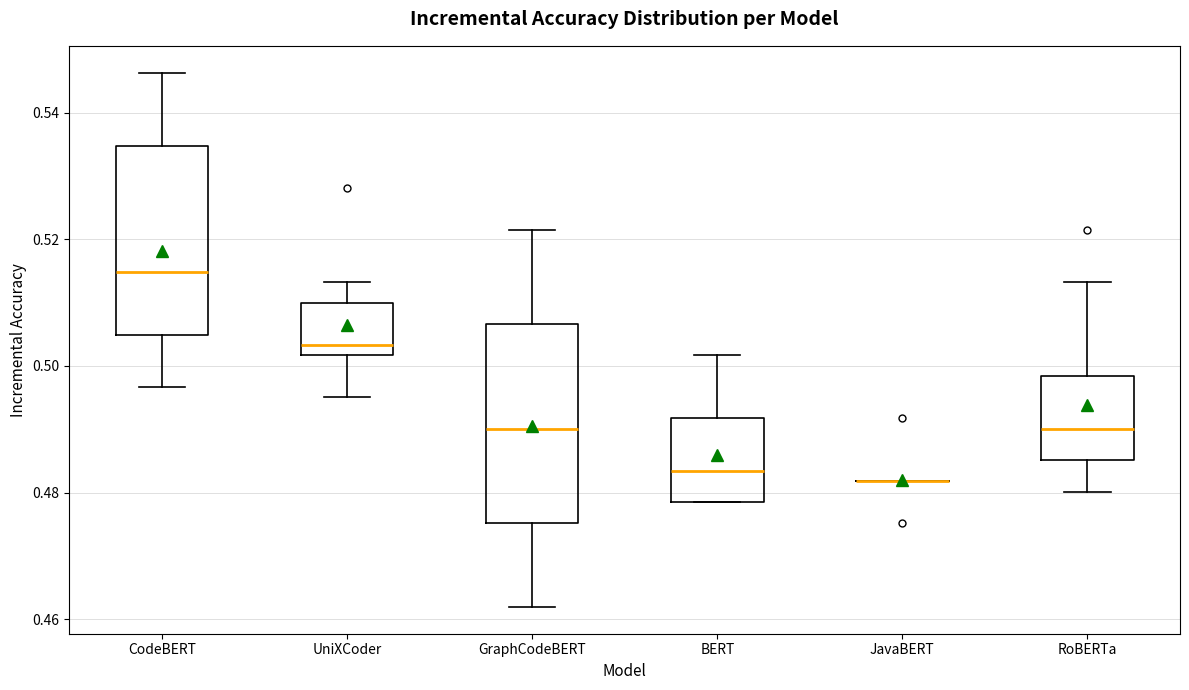

Where does the upper whisker of the box for BERT end on the y-axis? The values are not printed on the chart, so give them approximately, as read against the axis.

0.502